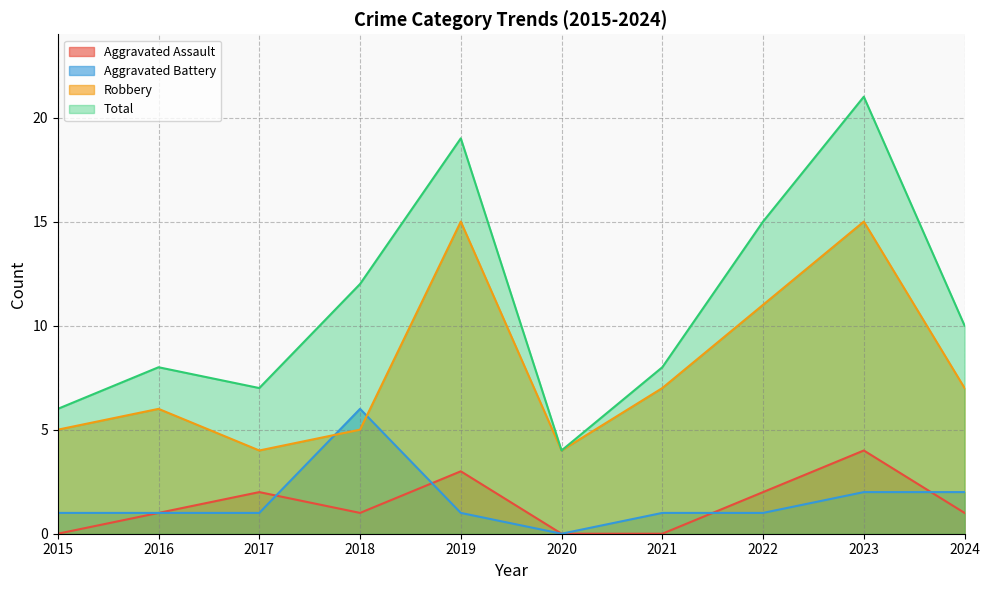

Where is Aggravated Assault nearest to the value 2?

2017